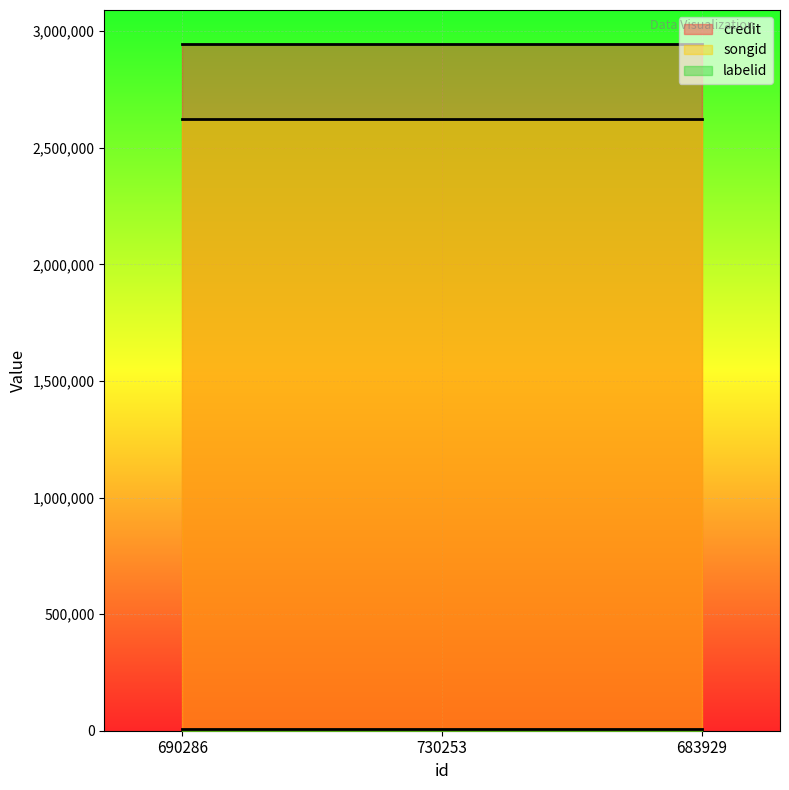

Rank the series by their maximum value, from lowest to highest.

labelid, songid, credit